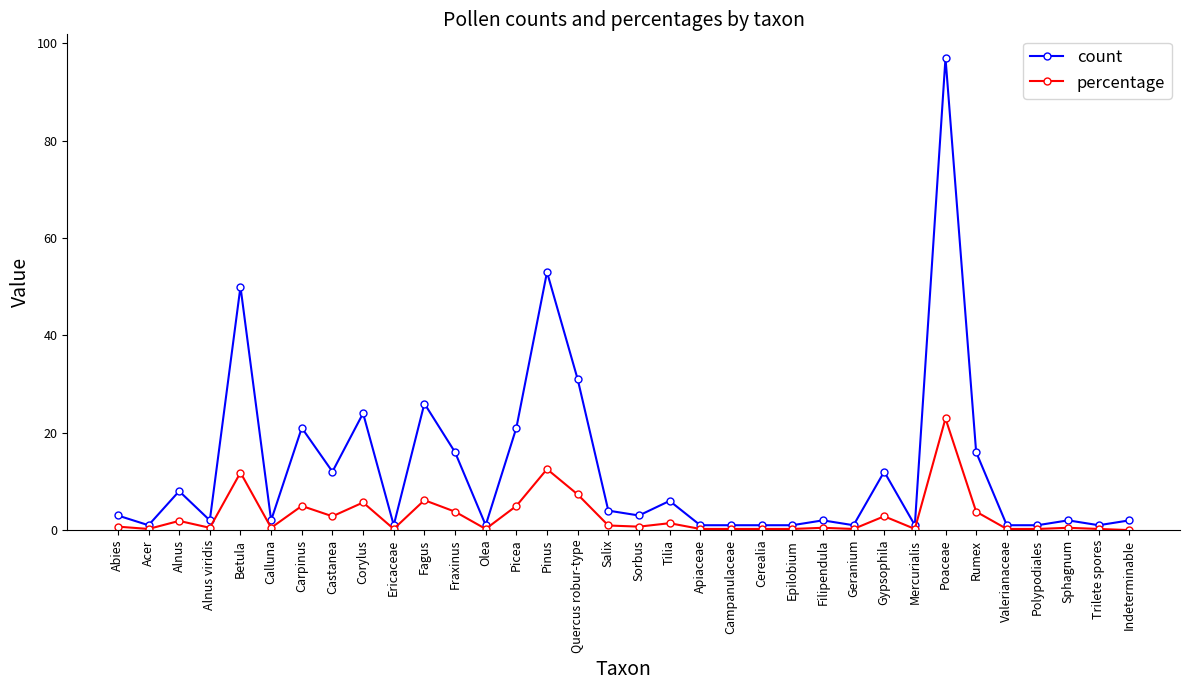

What is the value of the count point at the 2nd from the left?

1.0